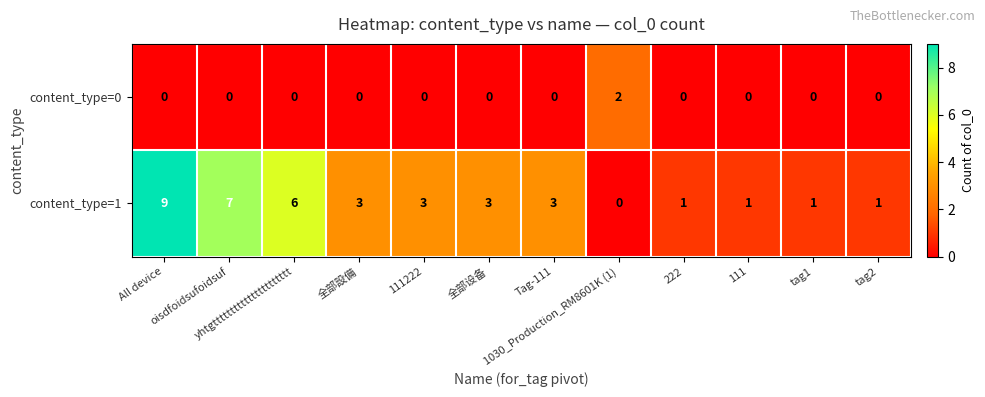

Count the content_type=1 values in the range 1 to 6.

9